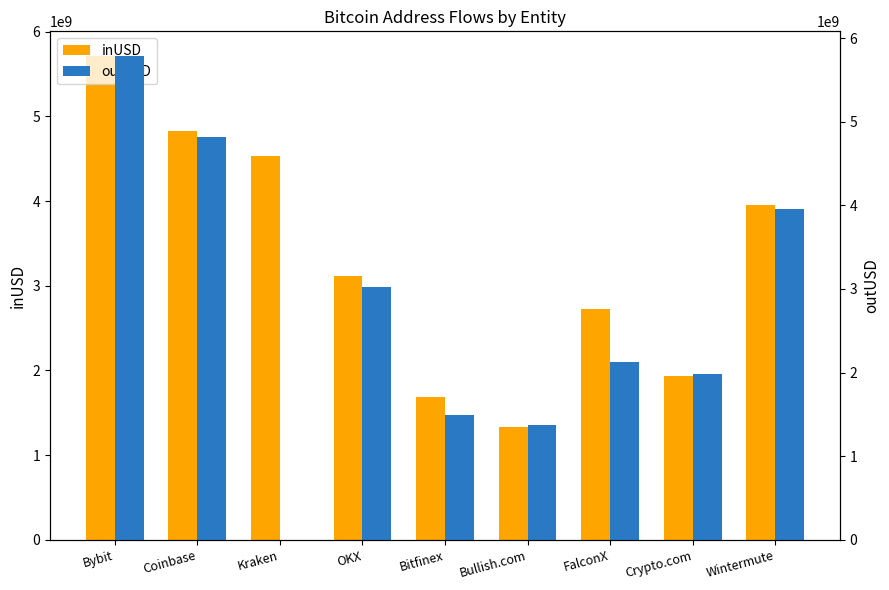

Which series has the largest total across all categories?

inUSD